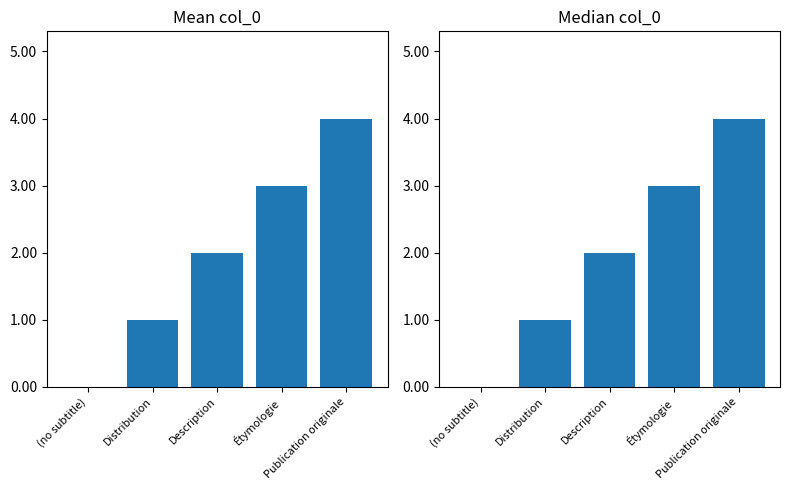

What is the sum of all values?

10